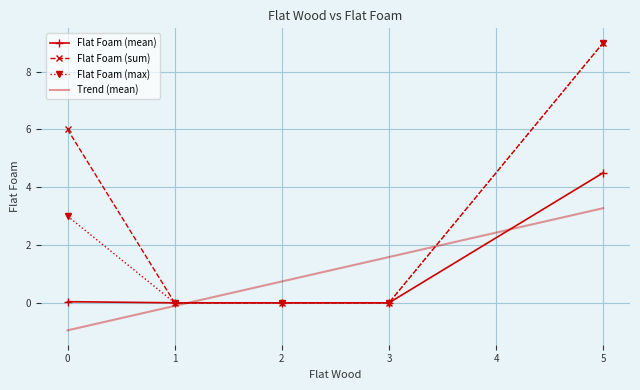

Between 0 and 2, which series saw the biggest shift?

Flat Foam (sum)